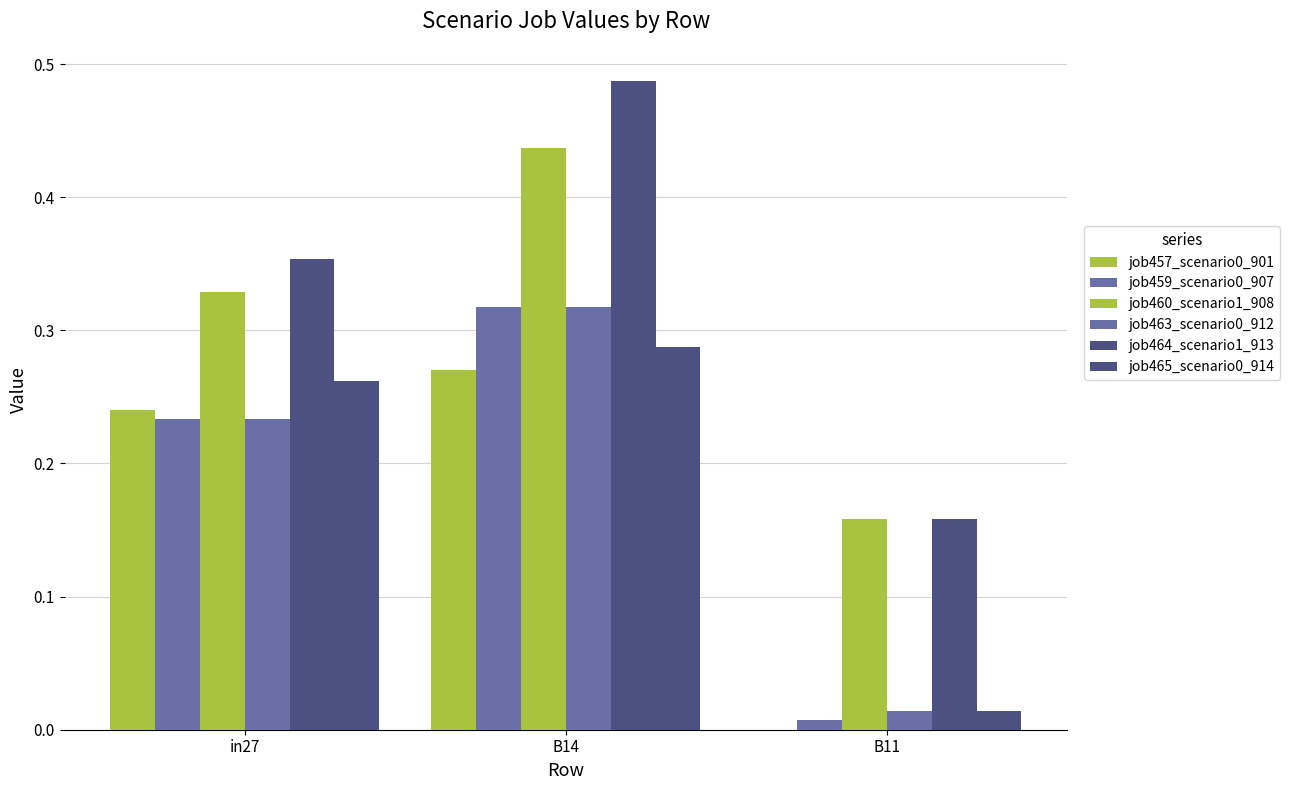

Which series has the largest total across all categories?

job464_scenario1_913